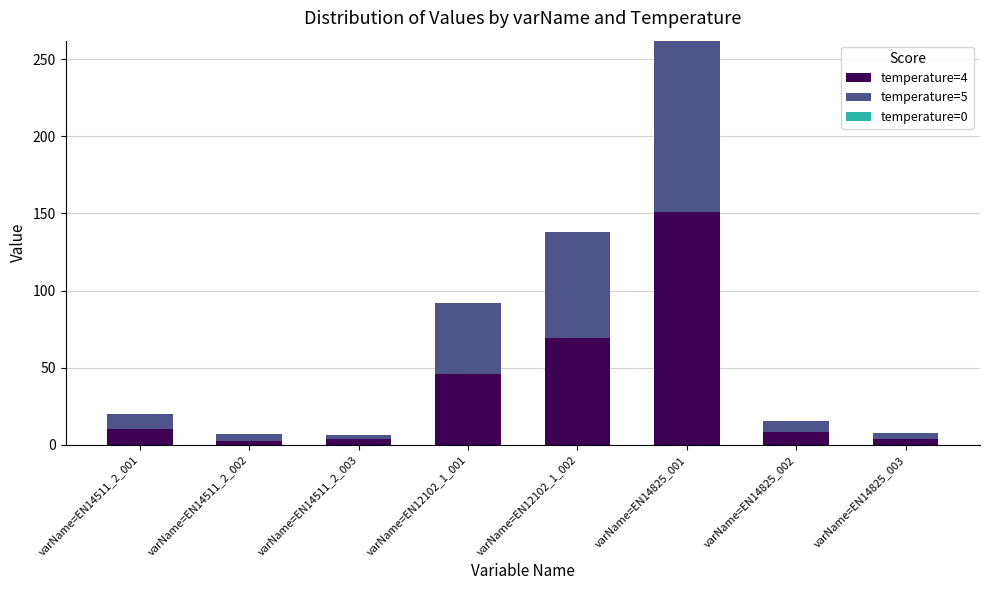

The value of temperature=4 at varName=EN14825_001 is 239.4. True or false?

False